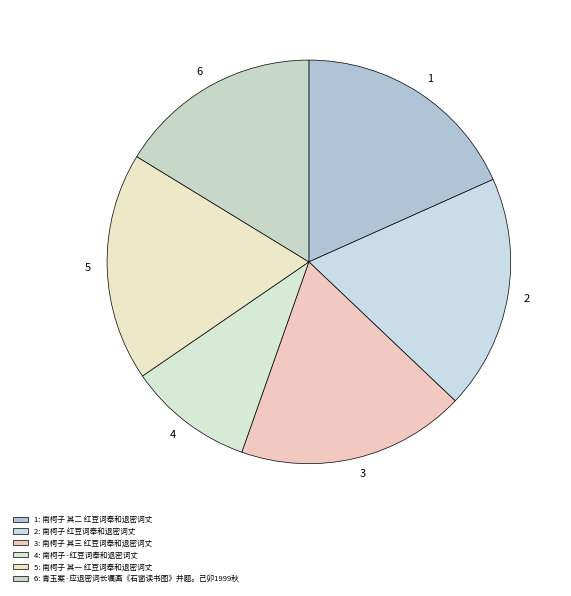

True or false: 6 accounts for 16% of the total.

True